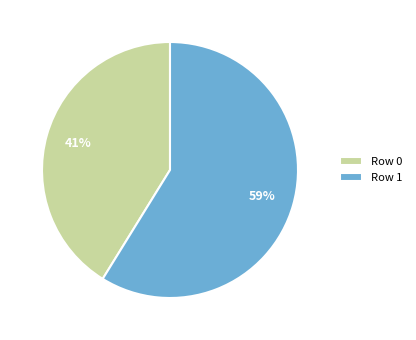

Rank the categories by value from lowest to highest.

Row 0, Row 1